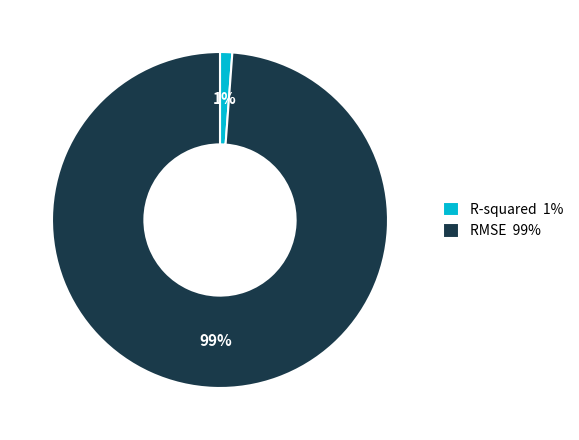

Which category accounts for the majority?

RMSE